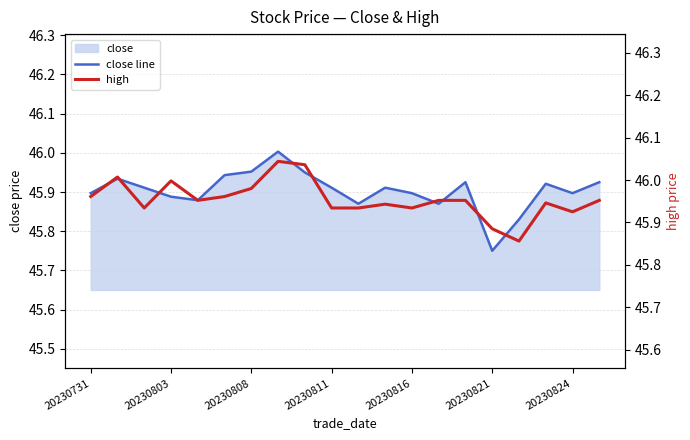

What is the sum of the close line values at 20230811 and 20230803?

91.8